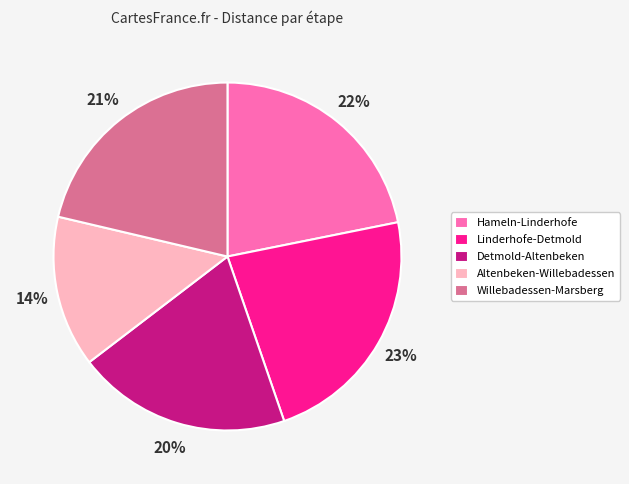

What is the largest slice in the pie chart?

Linderhofe-Detmold